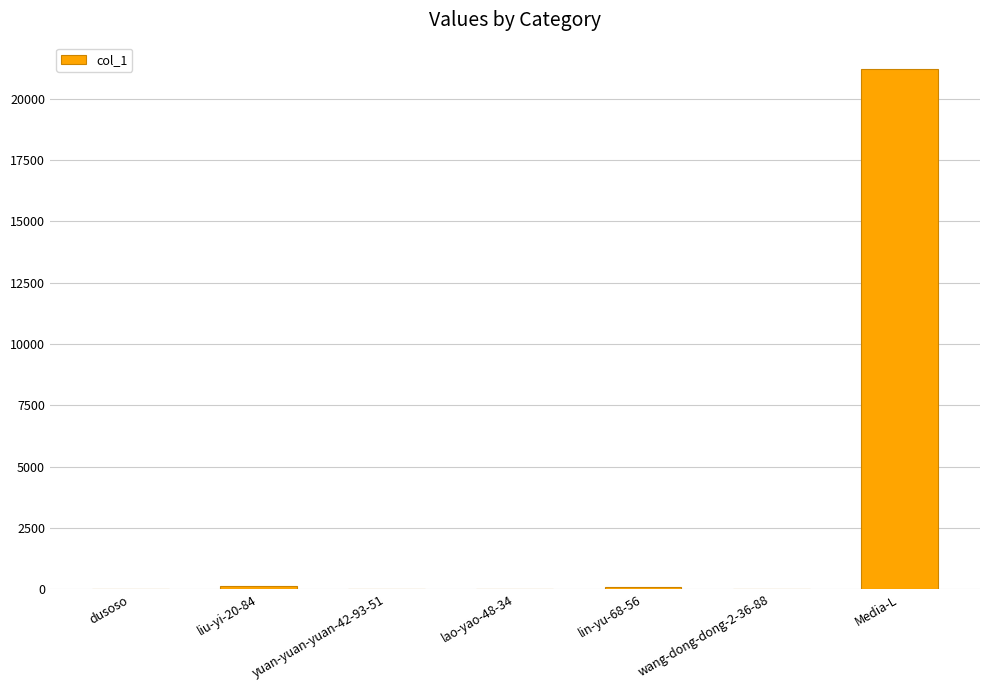

What is the greatest value displayed?

21236